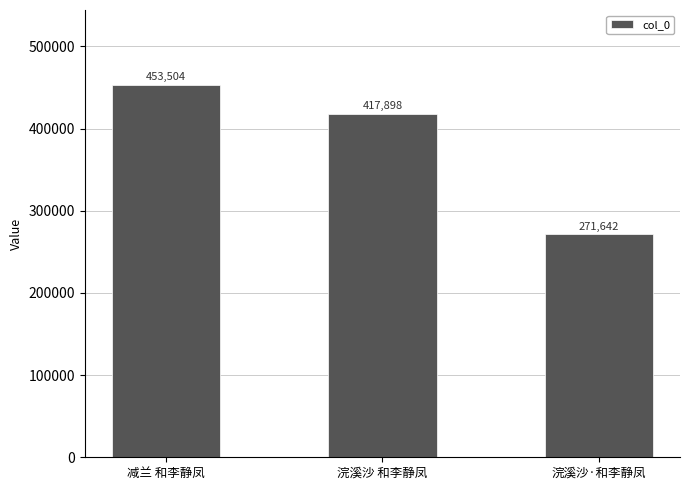

What is the sum of the values at 减兰 和李静凤 and 浣溪沙 和李静凤?

871402